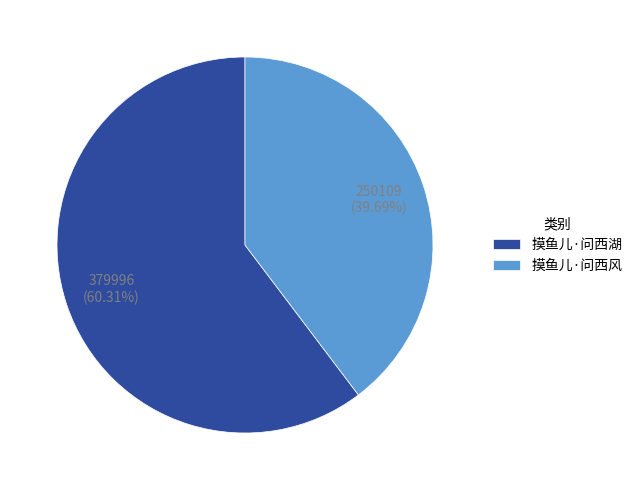

To the nearest percent, what is the average slice percentage?

50%